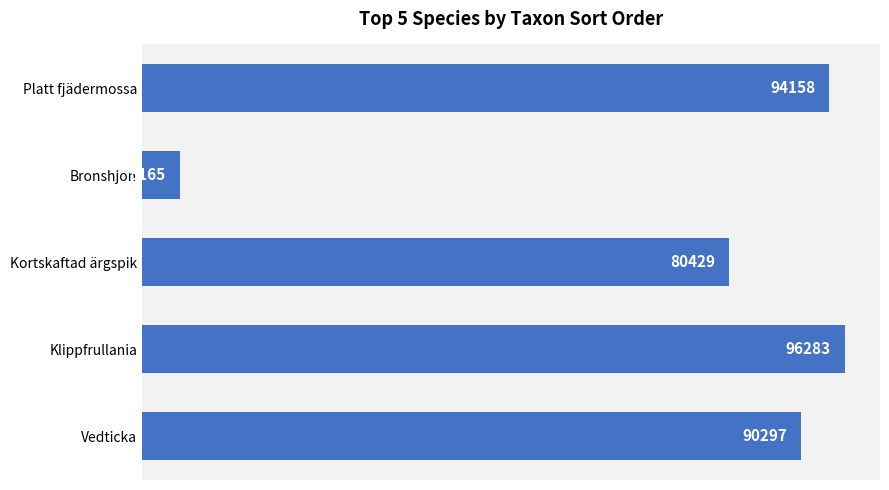

Reading top to bottom, what are all the values shown in this chart?

94158	5165	80429	96283	90297